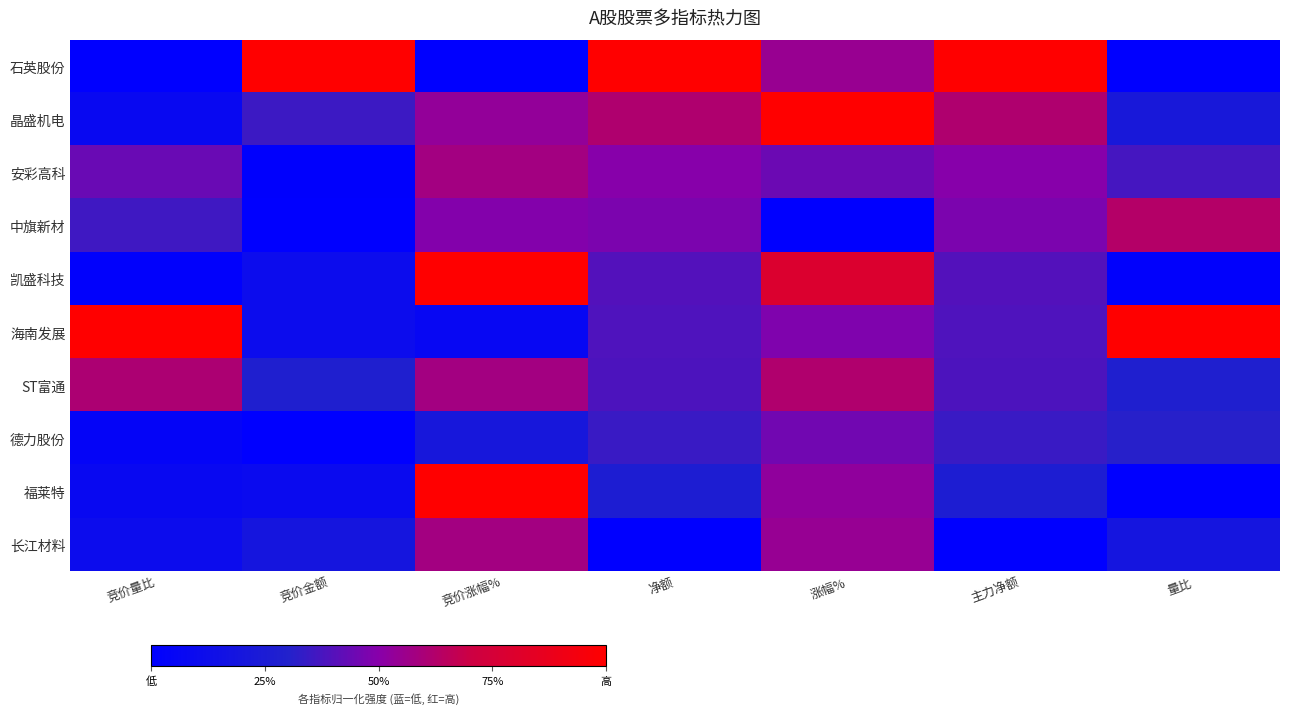

Reading left to right, extract all data points from this chart.

石英股份: 竞价量比=0.0	竞价金额=1.0	竞价涨幅%=0.0	净额=1.0	涨幅%=0.5	主力净额=1.0	量比=0.0
晶盛机电: 竞价量比=0.1	竞价金额=0.4	竞价涨幅%=0.5	净额=0.6	涨幅%=1.0	主力净额=0.6	量比=0.2
安彩高科: 竞价量比=0.4	竞价金额=0.0	竞价涨幅%=0.6	净额=0.5	涨幅%=0.4	主力净额=0.5	量比=0.4
中旗新材: 竞价量比=0.4	竞价金额=0.0	竞价涨幅%=0.5	净额=0.5	涨幅%=0.0	主力净额=0.5	量比=0.6
凯盛科技: 竞价量比=0.0	竞价金额=0.1	竞价涨幅%=1.0	净额=0.4	涨幅%=0.8	主力净额=0.4	量比=0.0
海南发展: 竞价量比=1.0	竞价金额=0.1	竞价涨幅%=0.1	净额=0.4	涨幅%=0.5	主力净额=0.4	量比=1.0
ST富通: 竞价量比=0.6	竞价金额=0.3	竞价涨幅%=0.6	净额=0.4	涨幅%=0.6	主力净额=0.4	量比=0.3
德力股份: 竞价量比=0.0	竞价金额=0.0	竞价涨幅%=0.2	净额=0.3	涨幅%=0.5	主力净额=0.3	量比=0.3
福莱特: 竞价量比=0.1	竞价金额=0.1	竞价涨幅%=1.0	净额=0.3	涨幅%=0.5	主力净额=0.3	量比=0.0
长江材料: 竞价量比=0.1	竞价金额=0.2	竞价涨幅%=0.6	净额=0.0	涨幅%=0.5	主力净额=0.0	量比=0.2